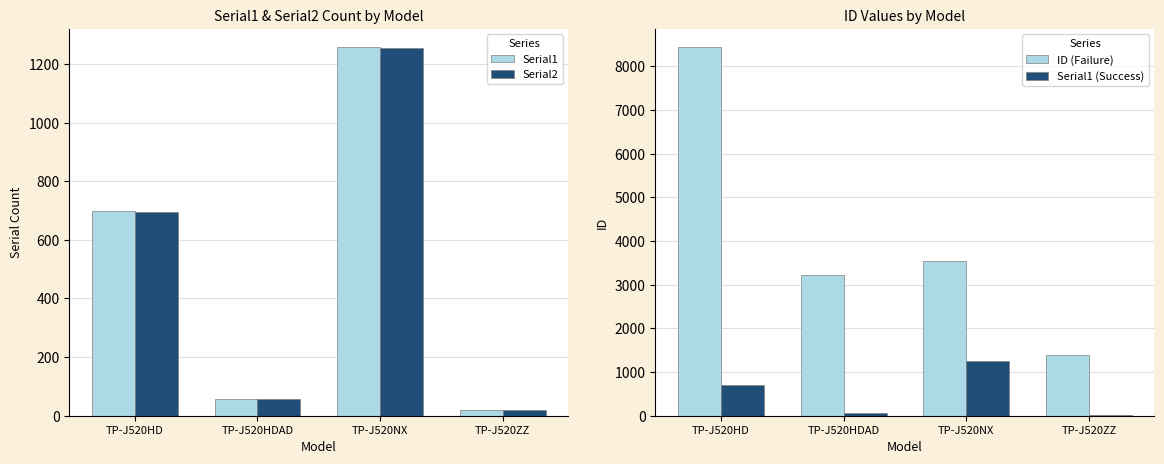

Which series has the largest total across all categories?

ID (Failure)